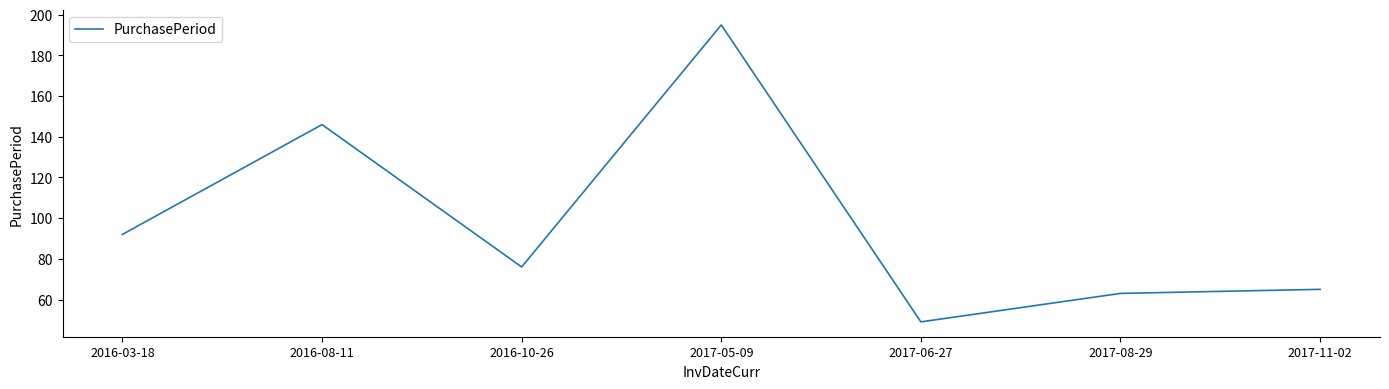

True or false: the data shows 63 at 2017-08-29.

True